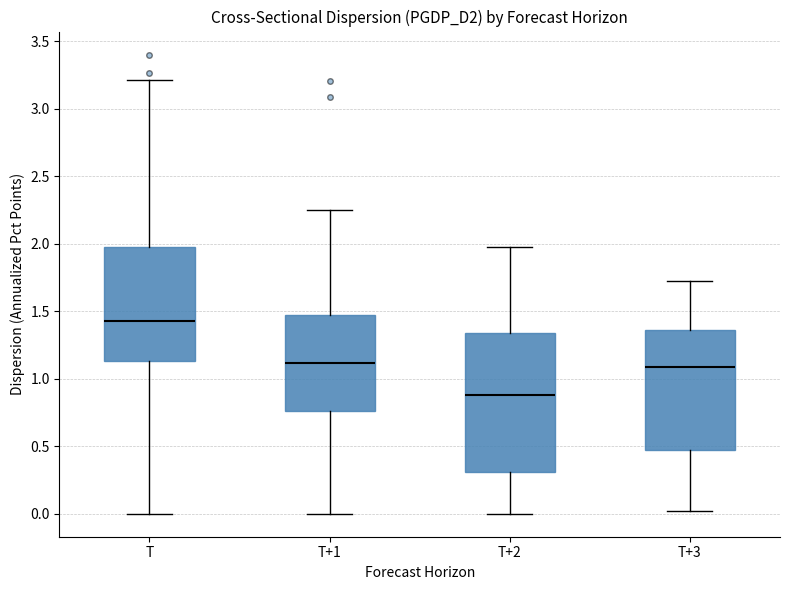

Which box has the highest median line?

T